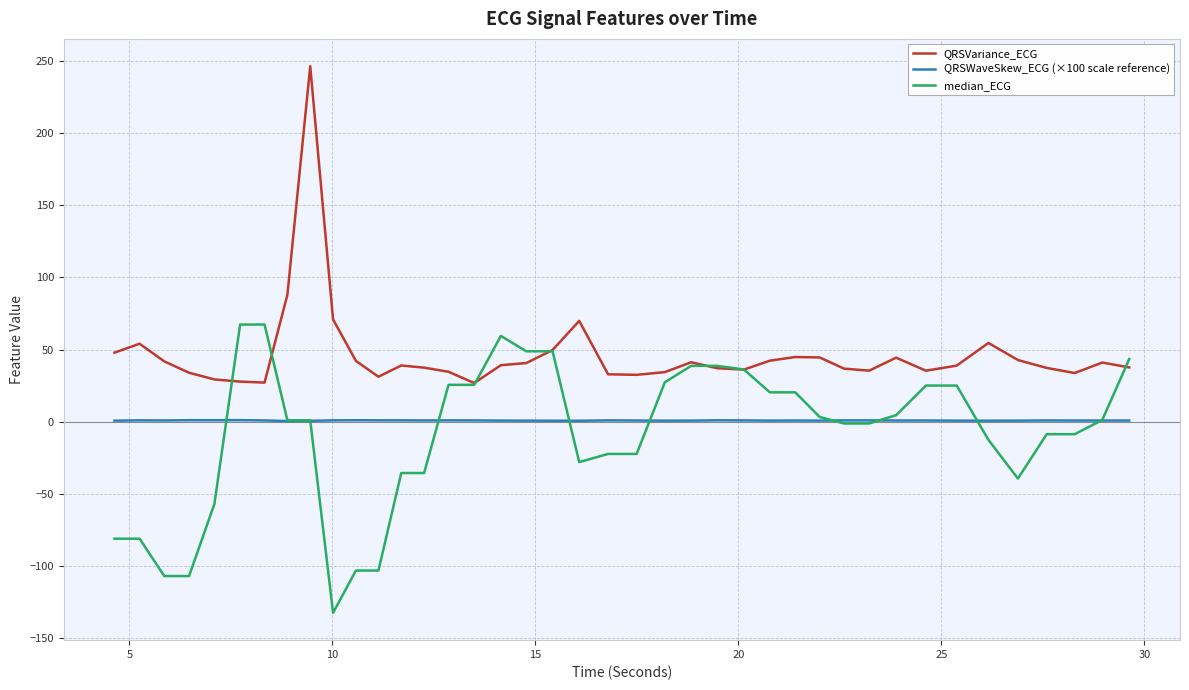

True or false: QRSWaveSkew_ECG (×100 scale reference) and QRSVariance_ECG cross at least once.

False